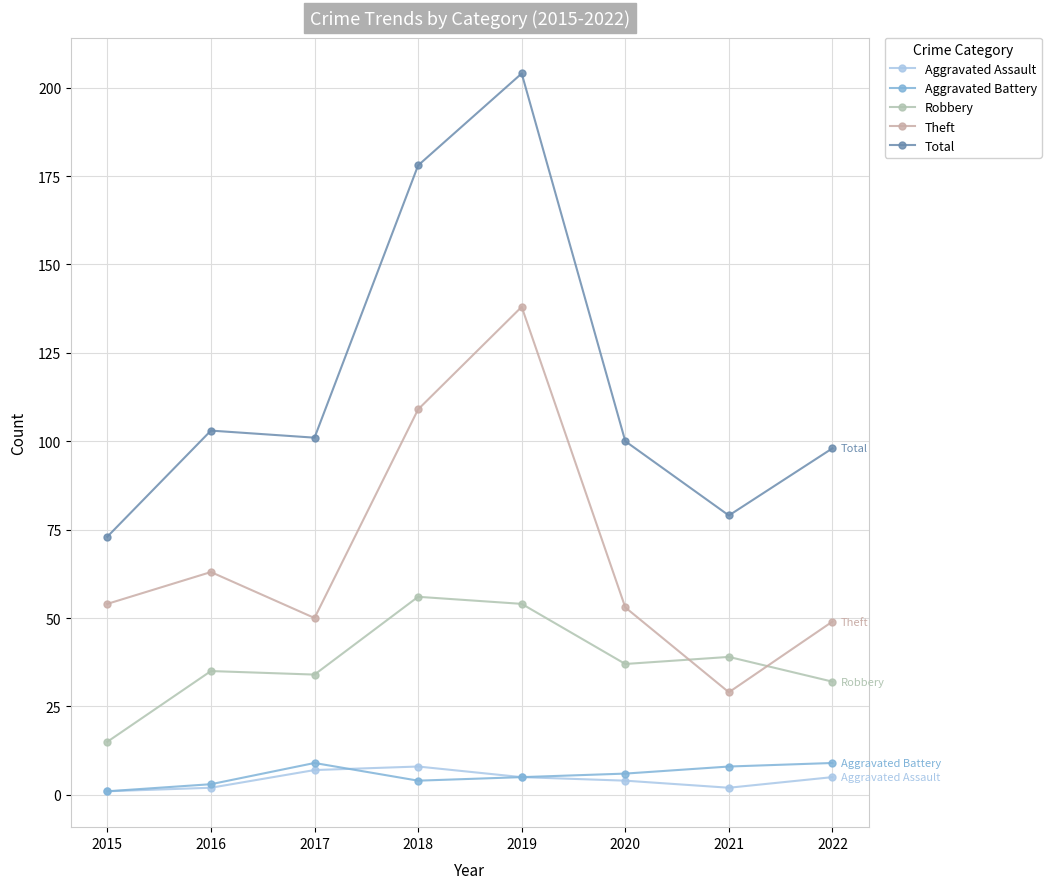

The value of Aggravated Assault at 2020 is 4. True or false?

True